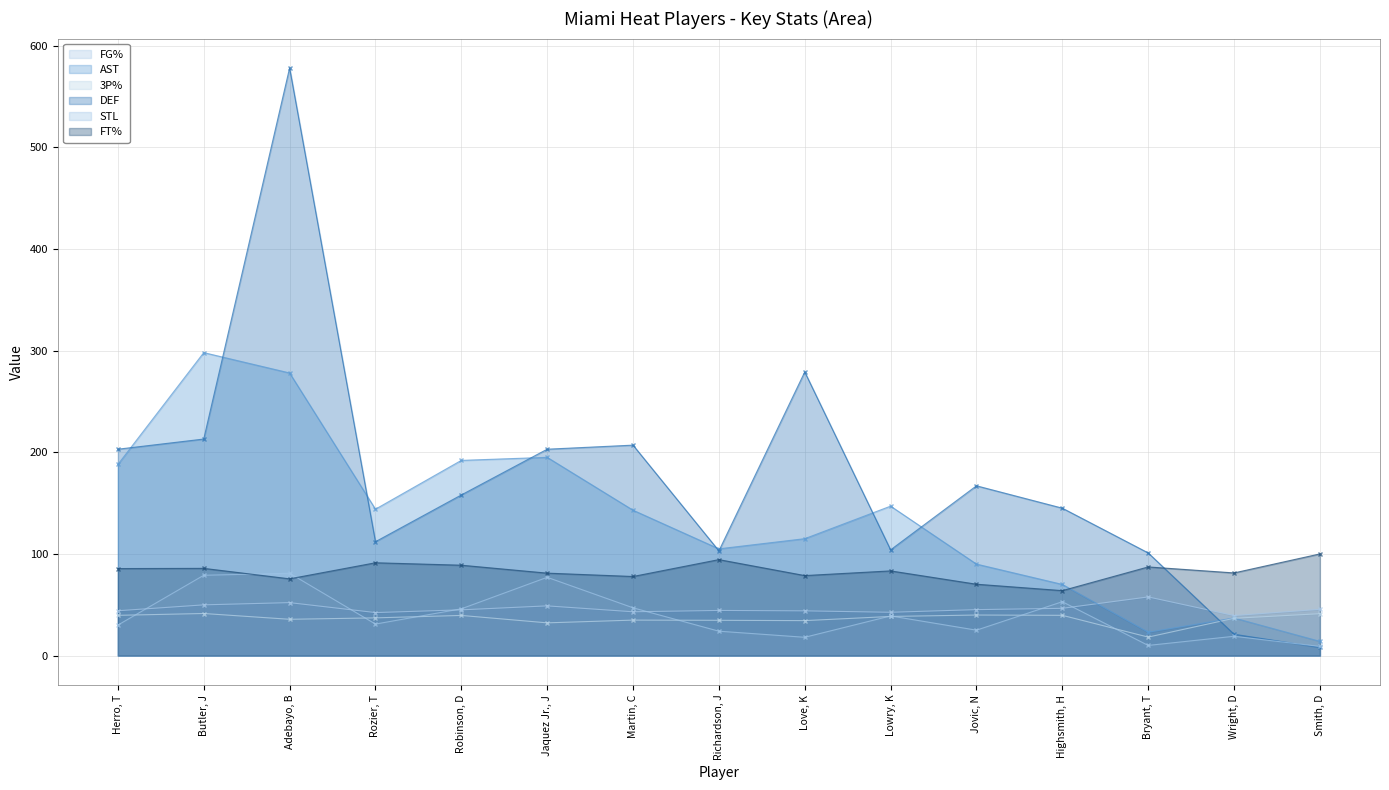

How many intersections are there between AST and FT%?

1